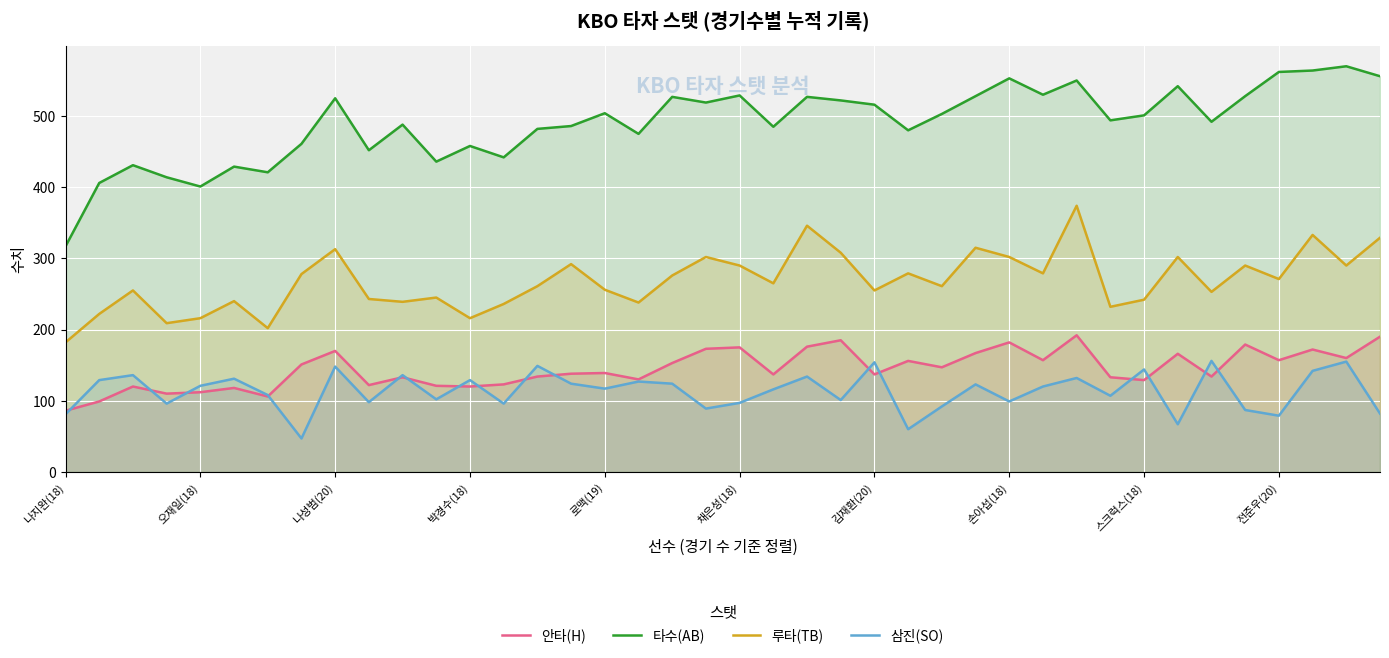

What is the sum of the 타수(AB) values at 21 and 11?

921